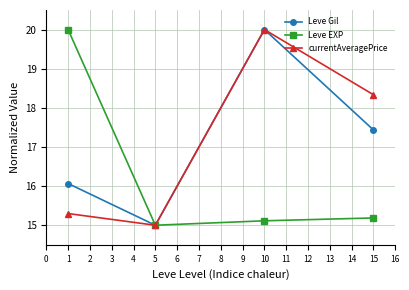

How many data points in Leve EXP are above 15?

3